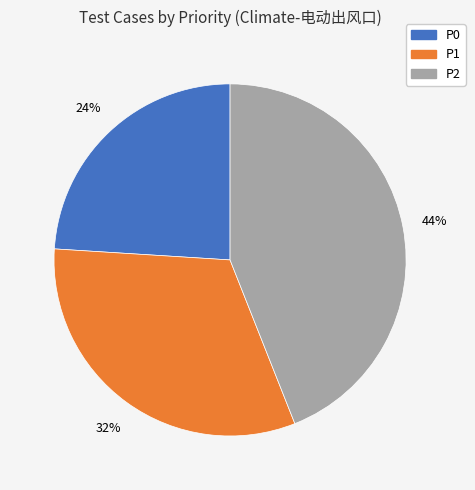

What is the ratio of the value at P1 to the value at P2?

0.7